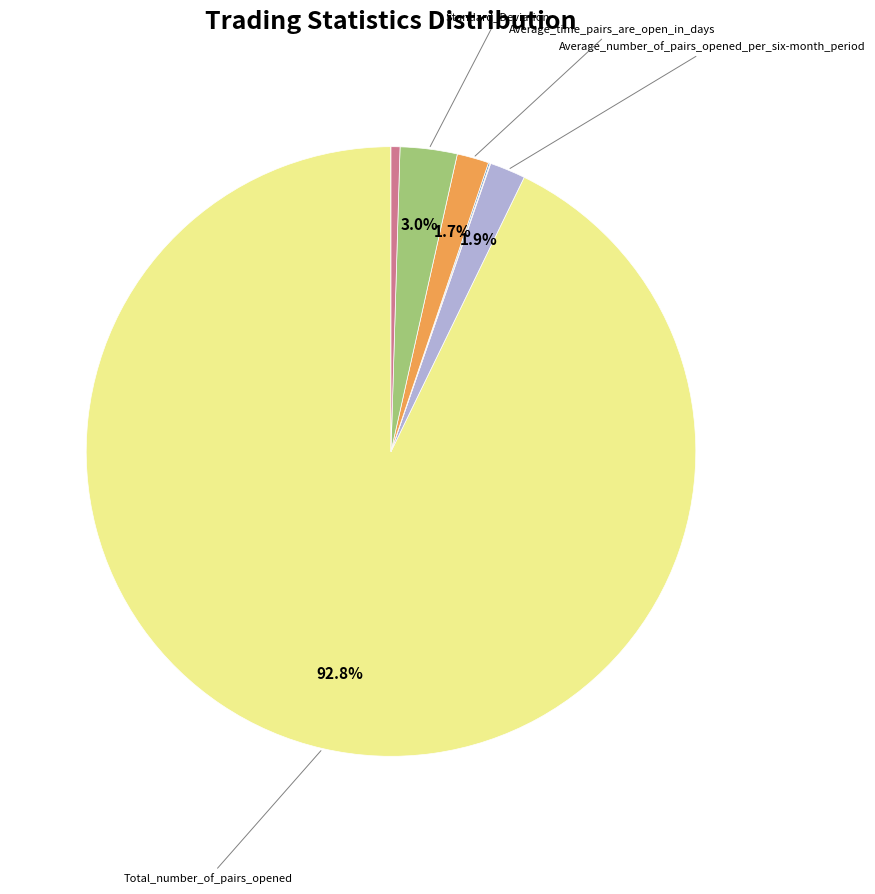

Does any single category account for the majority?

Yes